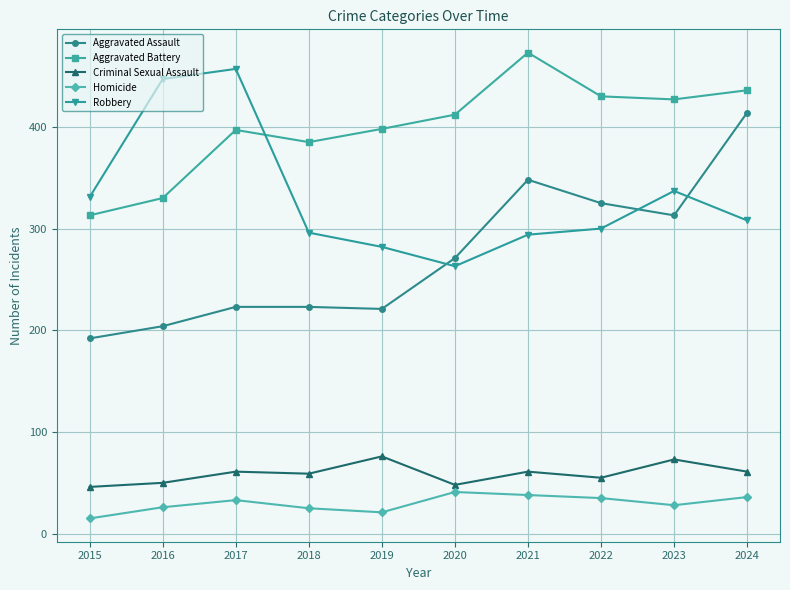

The Aggravated Battery series shows 524 at 2016. True or false?

False